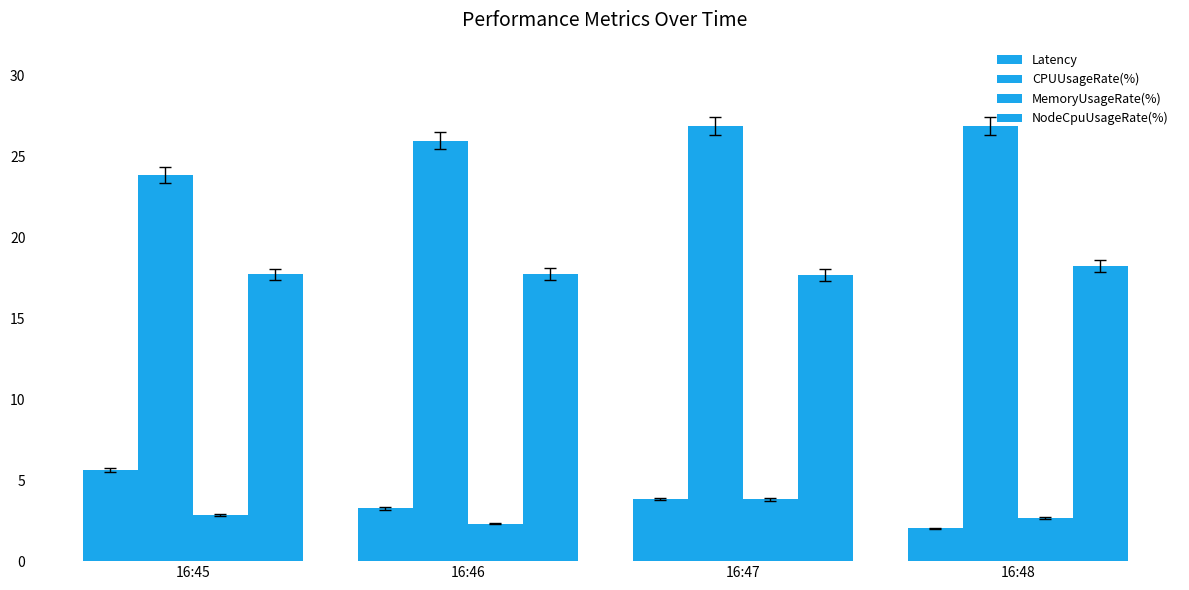

Reading right to left, extract all data points from this chart.

Latency: 2.0	3.8	3.2	5.6
CPUUsageRate(%): 26.9	26.9	25.9	23.8
MemoryUsageRate(%): 2.7	3.8	2.3	2.8
NodeCpuUsageRate(%): 18.2	17.7	17.7	17.7